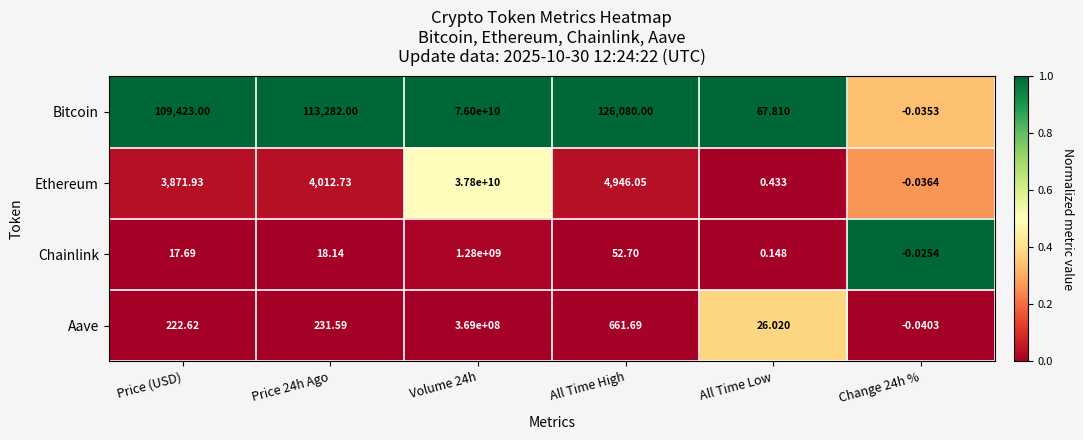

List the series in order of their peak value, highest first.

Bitcoin, Ethereum, Chainlink, Aave